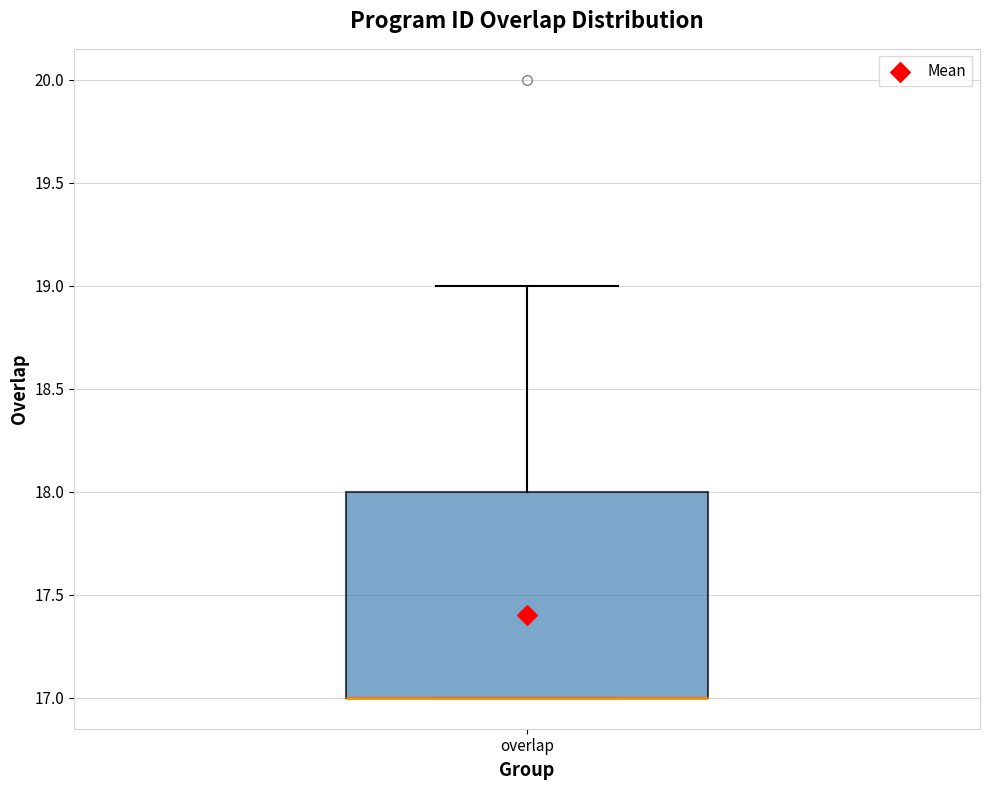

Transcribe this box plot: give where the median line is, the range the box spans, and where the two whiskers end, as read against the y-axis. The values are not printed on the chart, so give them approximately, as read against the axis.

median 17 (drawn on the box's lower edge), box 17 to 18, whiskers 17 to 19